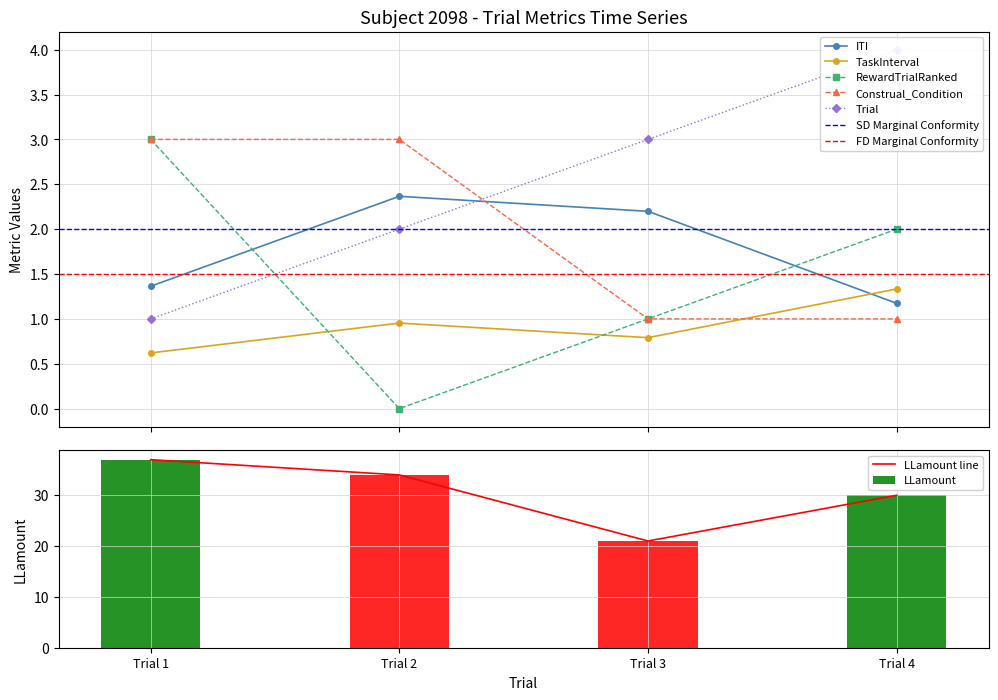

The LLamount series shows 21.0 at Trial 3. True or false?

True